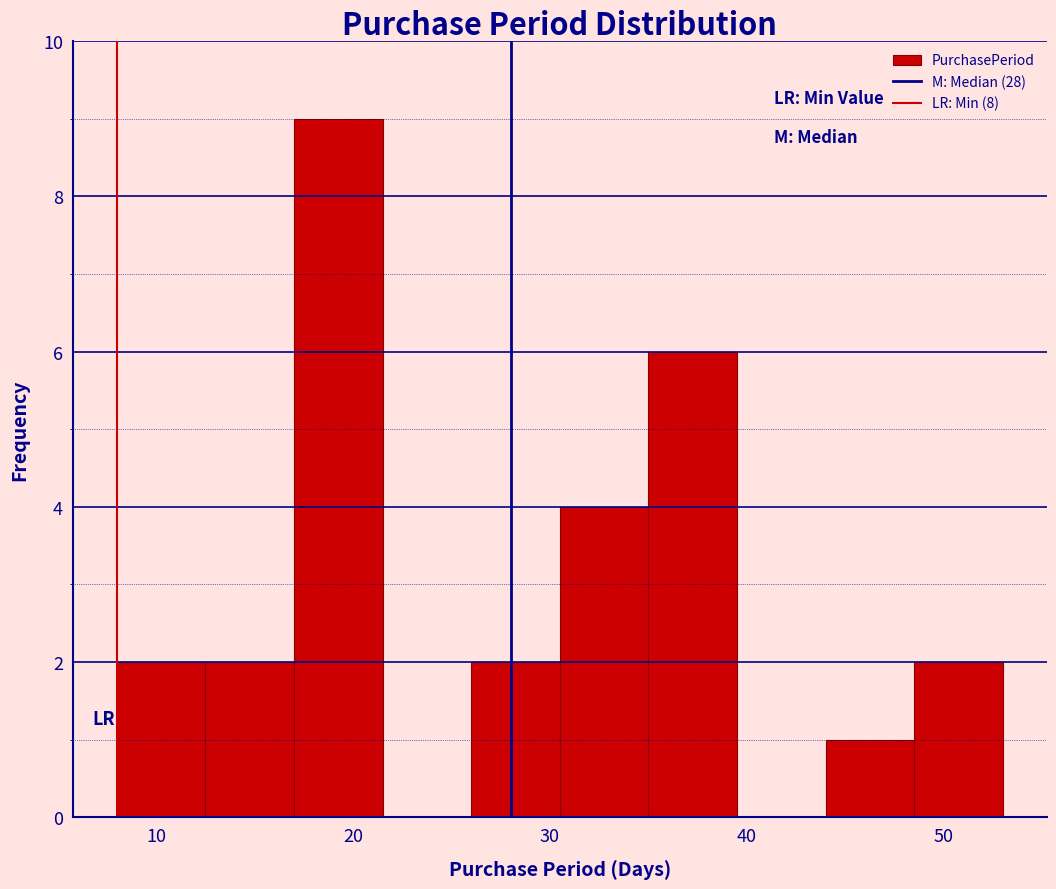

Over which range of the x-axis is the bar tallest?

17.0 to 21.5